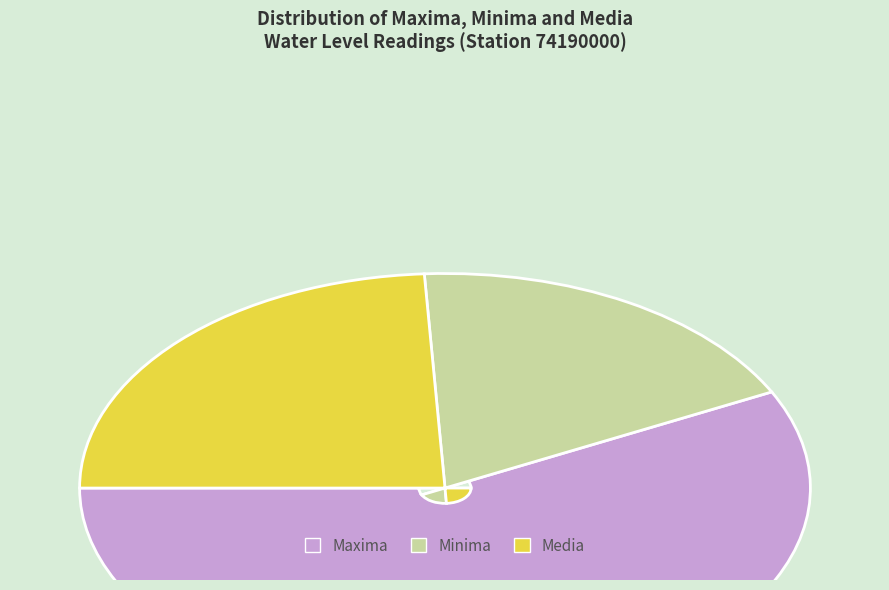

Combined, do Media and Maxima account for over 50%?

Yes